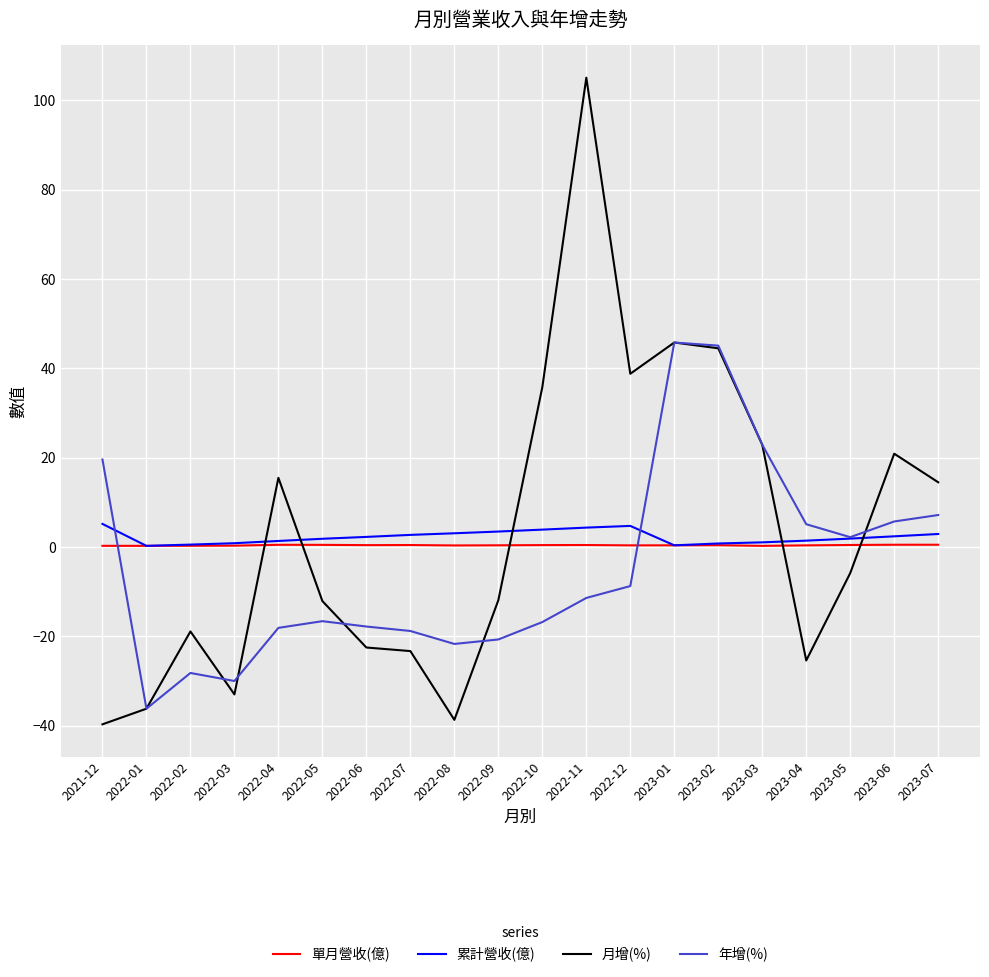

What is the maximum value shown in the chart?

105.1